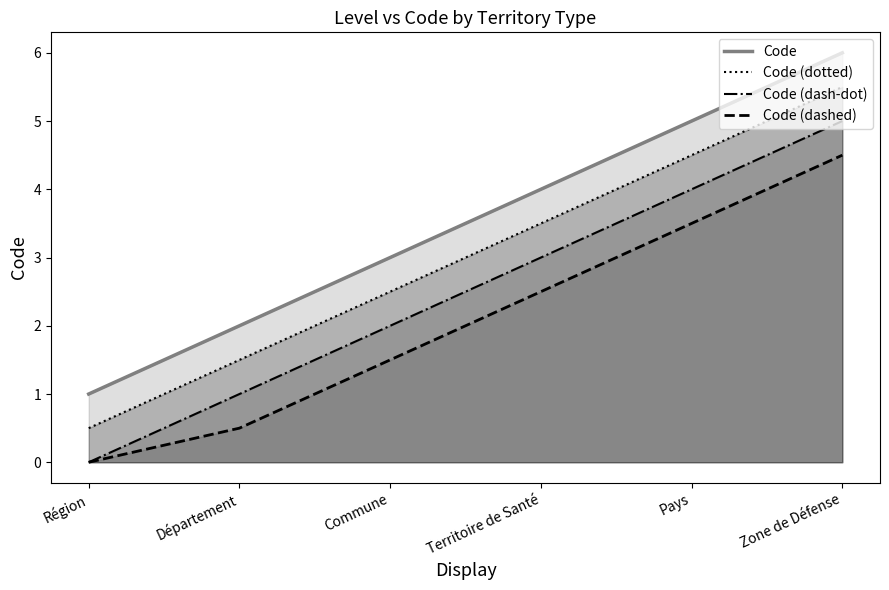

What is the difference between the maximum and minimum values in the Code (dotted) series?

5.0